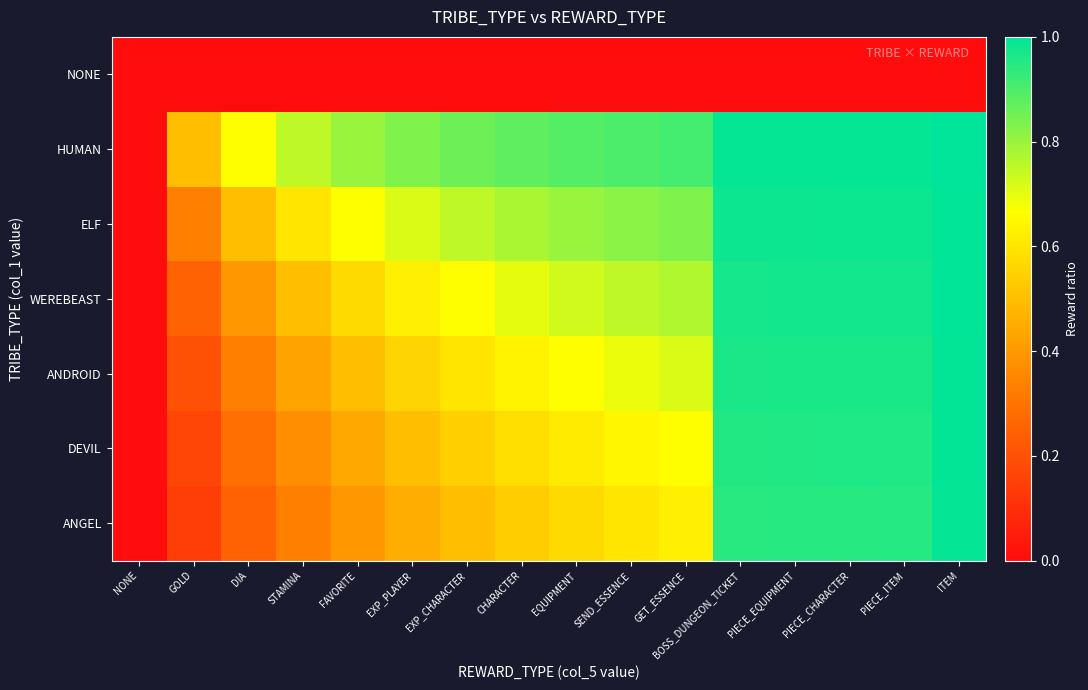

Which series changed the most between GOLD and STAMINA?

ELF